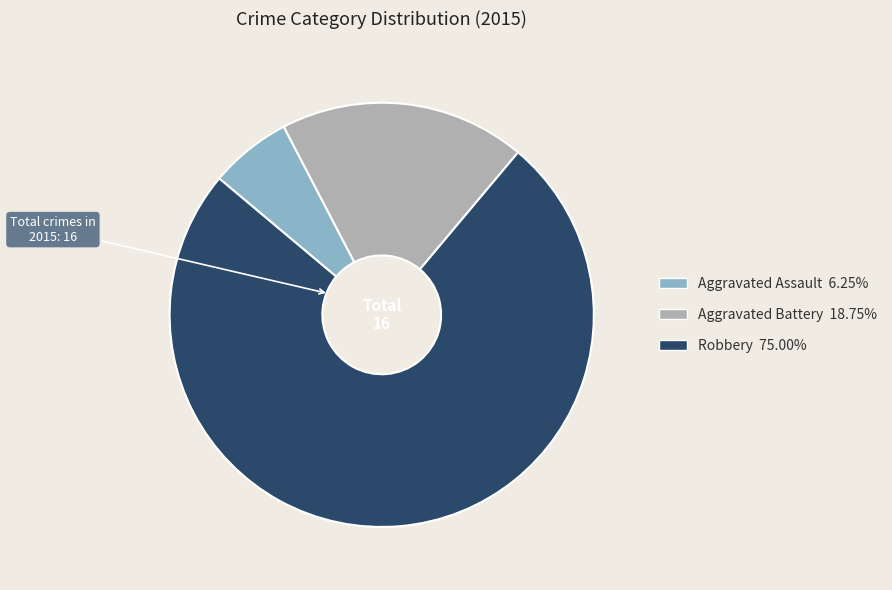

True or false: Robbery accounts for 87% of the total.

False